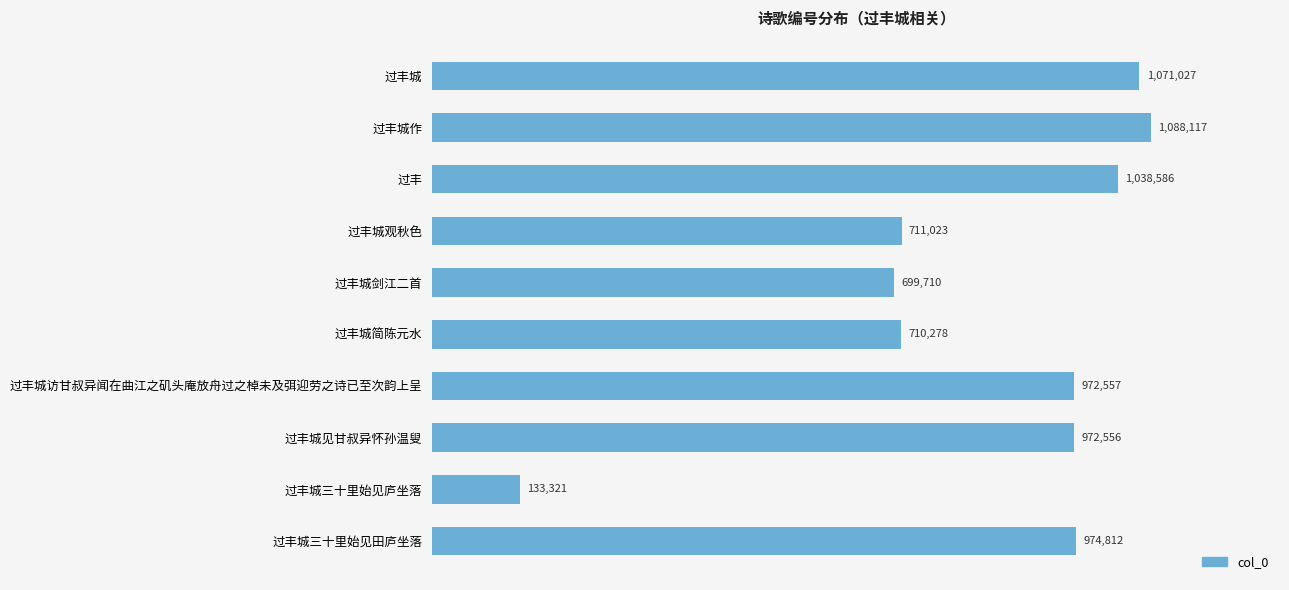

Does the chart contain any negative values?

No